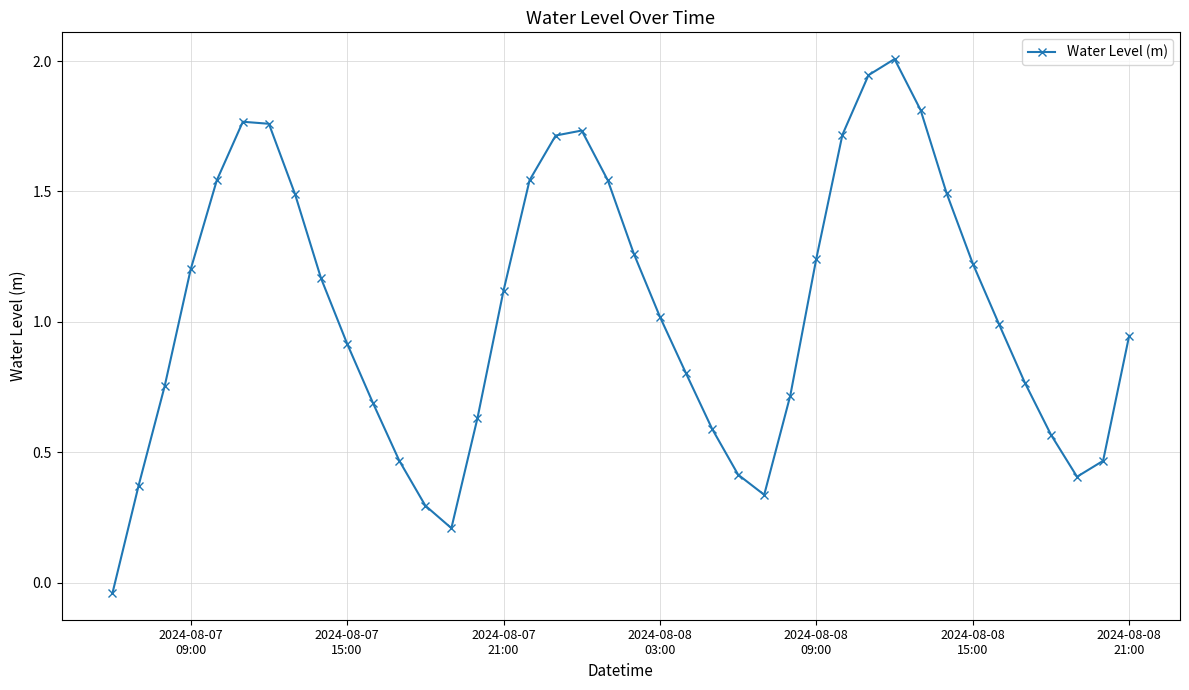

What is the maximum value shown in the chart?

2.0